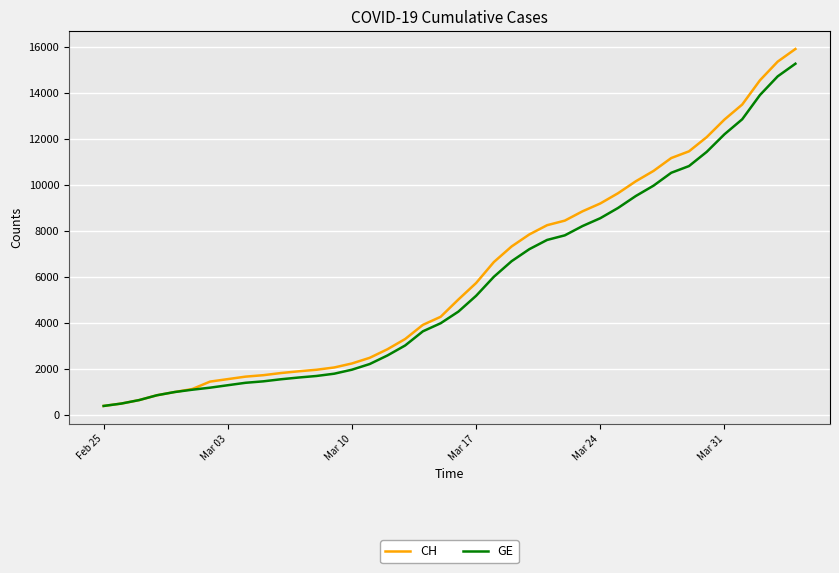

Rank the series by their maximum value, from highest to lowest.

CH, GE